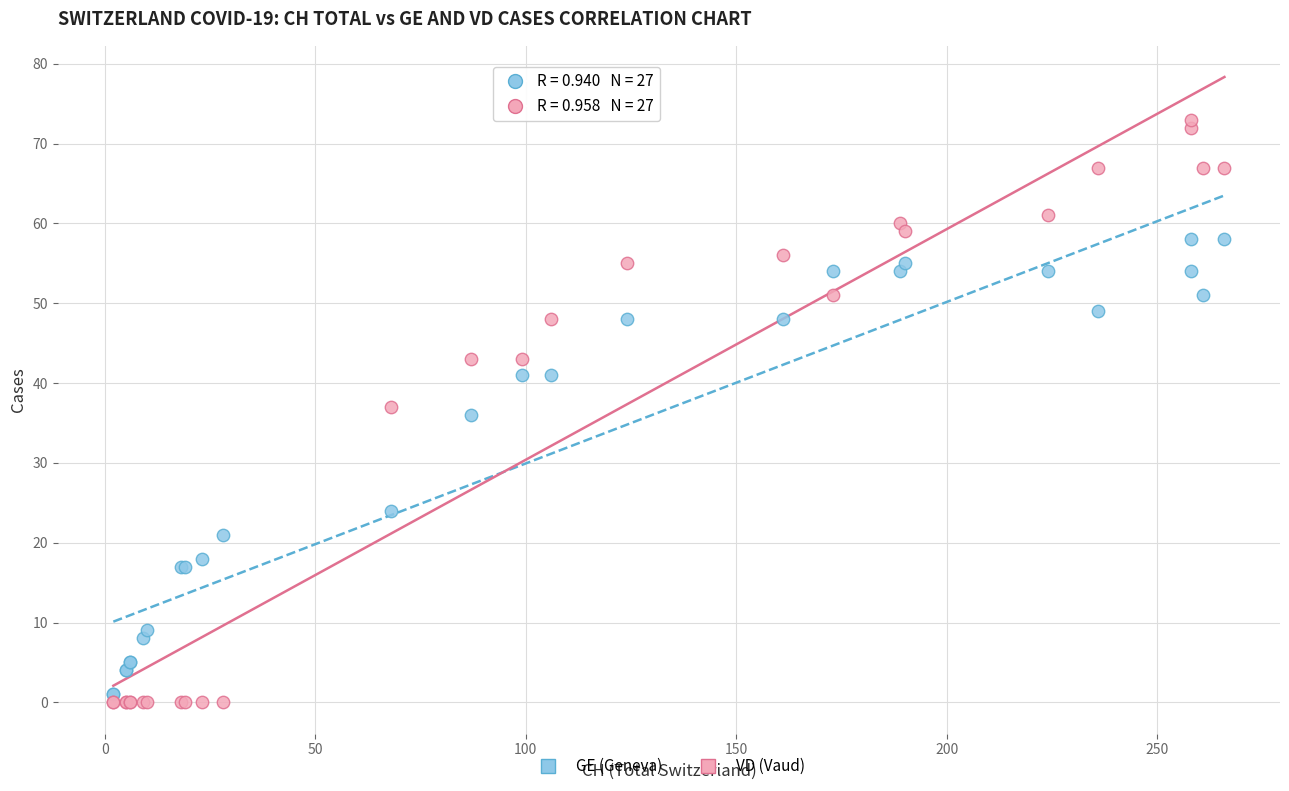

In the GE (Geneva) series, what Y value is closest to 29?

24